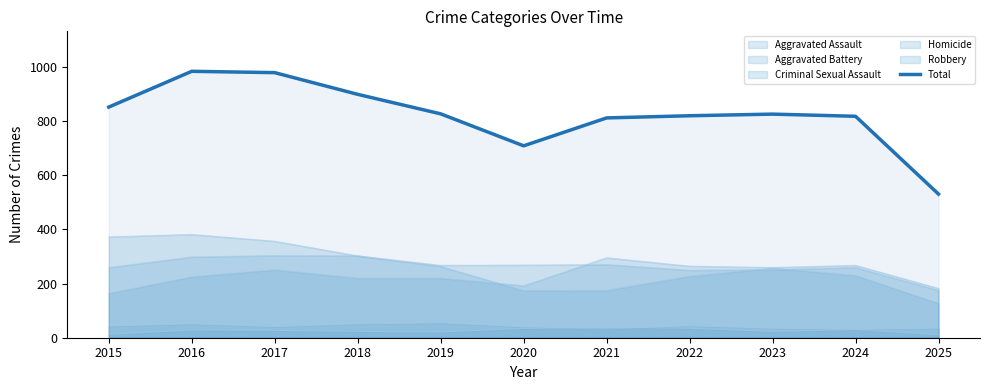

What is the value of the 8th point from the left?

819